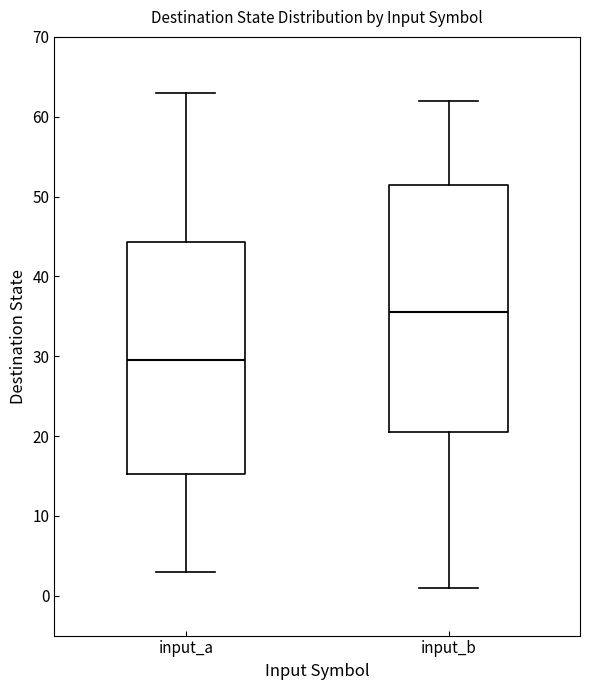

Where does the median line of the box for input_b sit on the y-axis? The values are not printed on the chart, so give them approximately, as read against the axis.

36